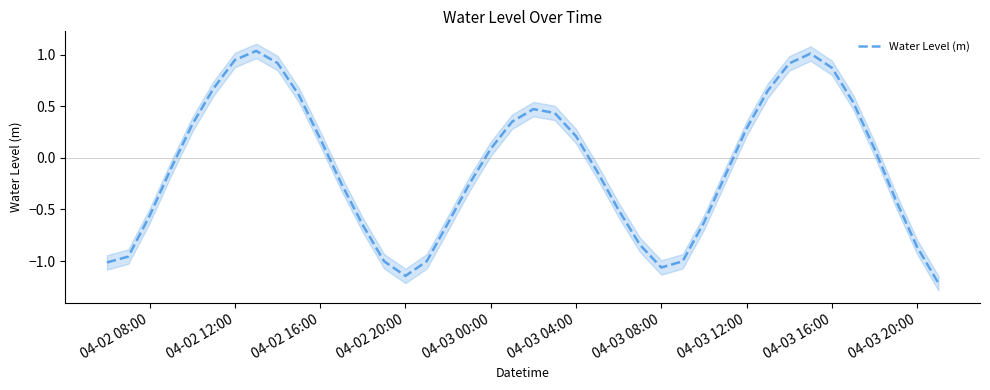

Count the number of data series in this chart.

1